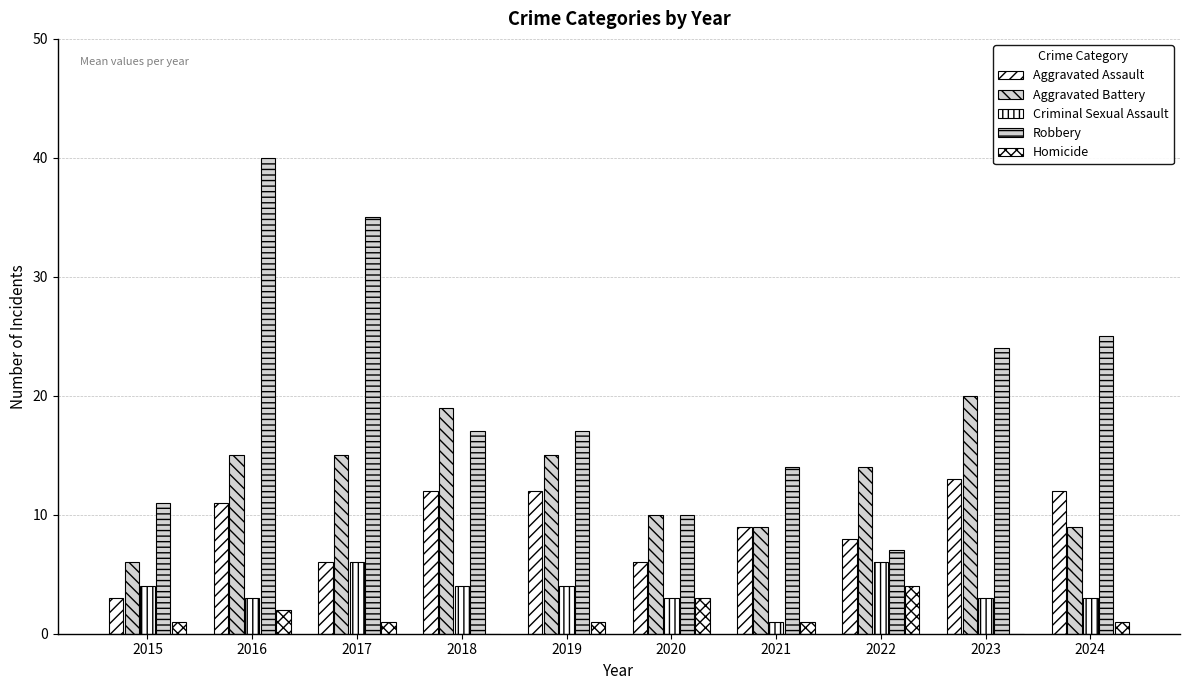

Rank the series by their maximum value, from highest to lowest.

Robbery, Aggravated Battery, Aggravated Assault, Criminal Sexual Assault, Homicide